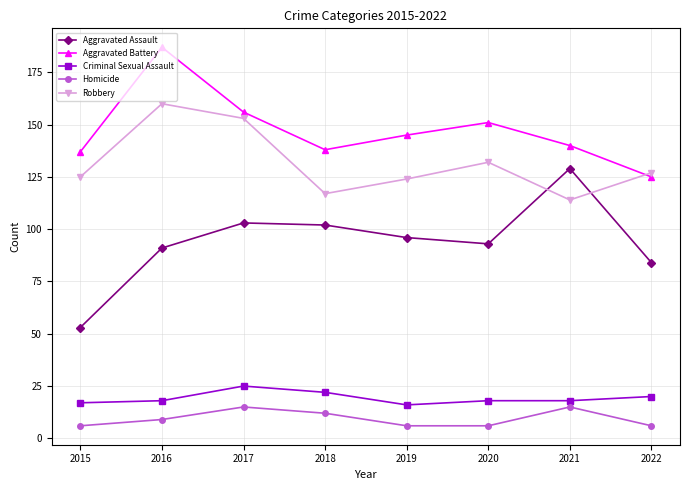

List the series in order of their peak value, highest first.

Aggravated Battery, Robbery, Aggravated Assault, Criminal Sexual Assault, Homicide